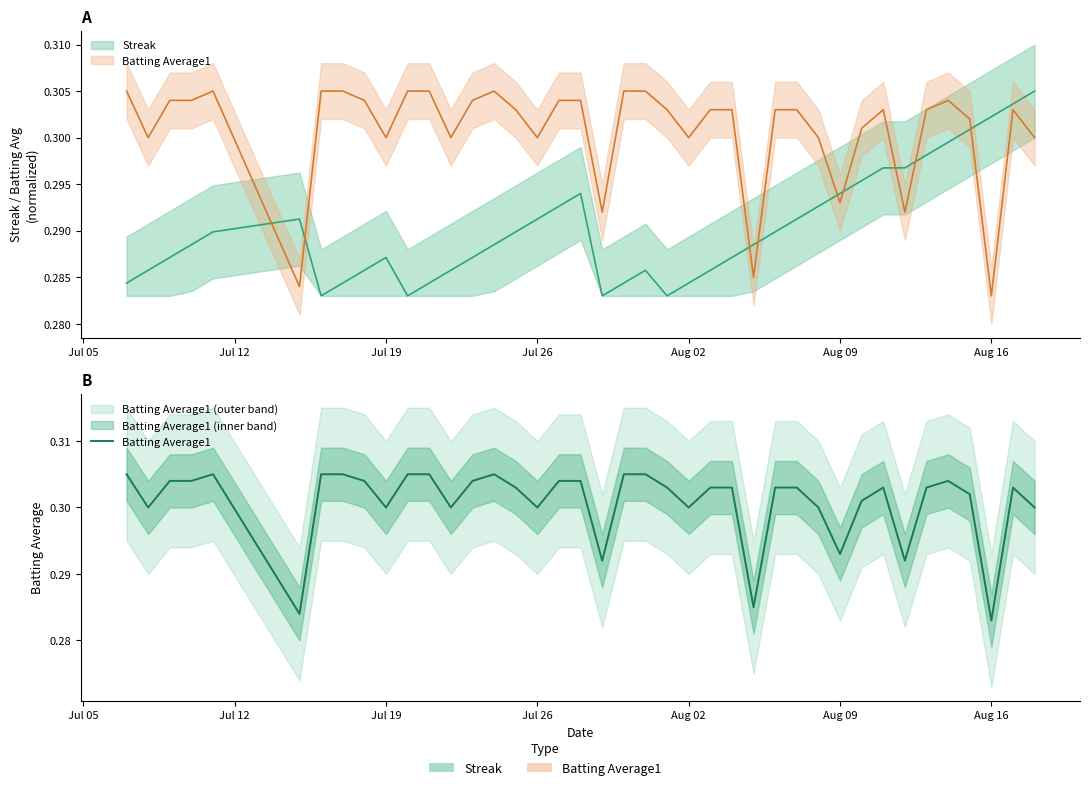

Which category has the lowest value across all series?

Aug 16